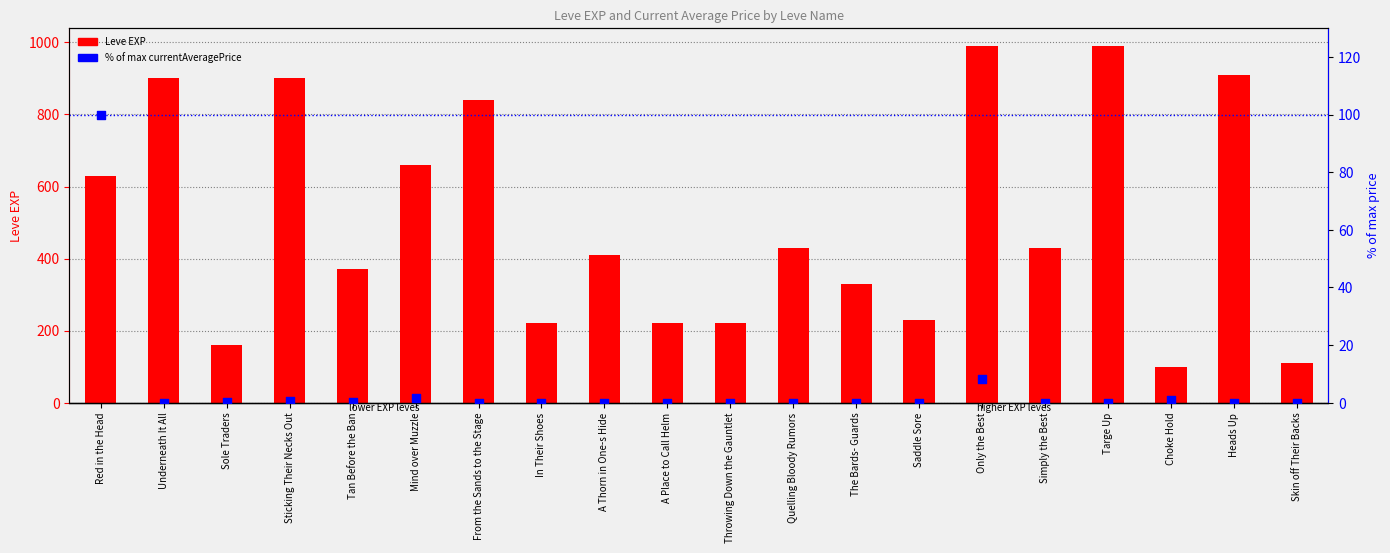

Which series contains the highest Y value?

Leve EXP